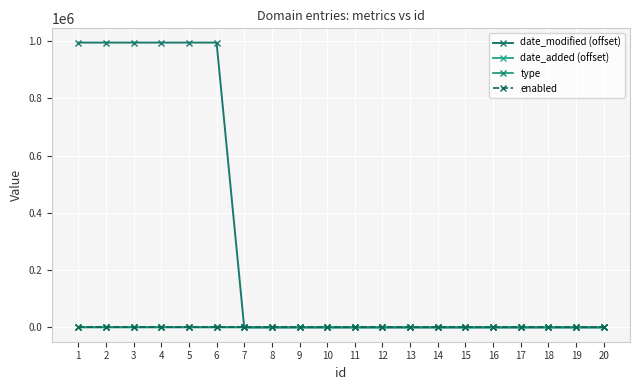

How many data points does each series have?

20